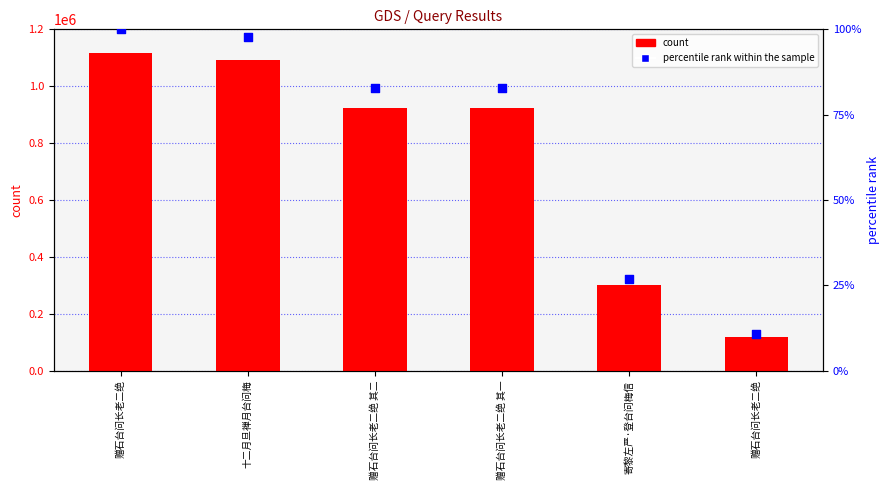

At which category is the sum across all series the highest?

赠石台问长老二绝